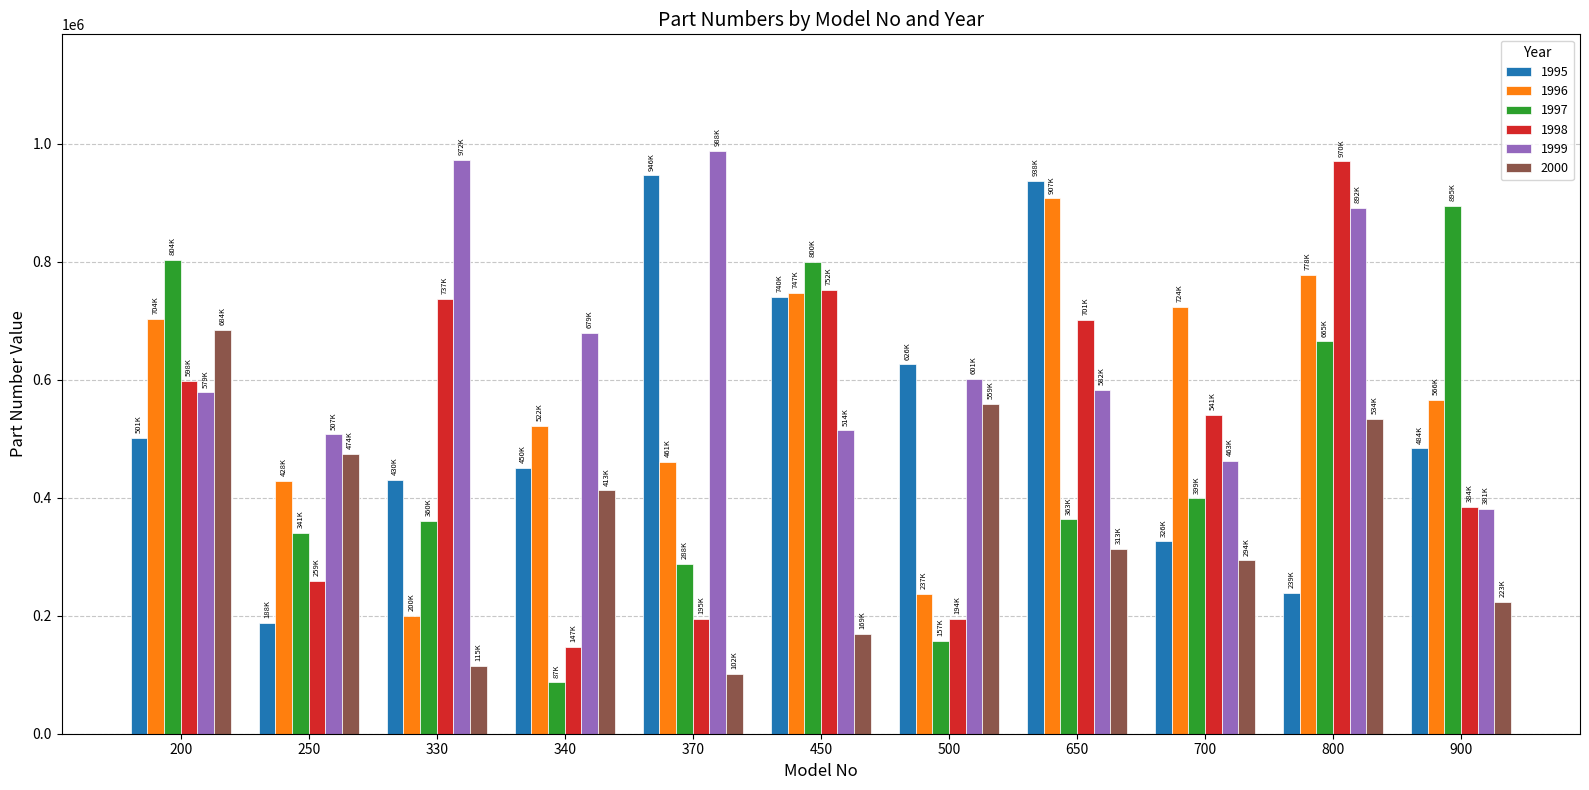

How many values in the 1999 series are below 582279?

5